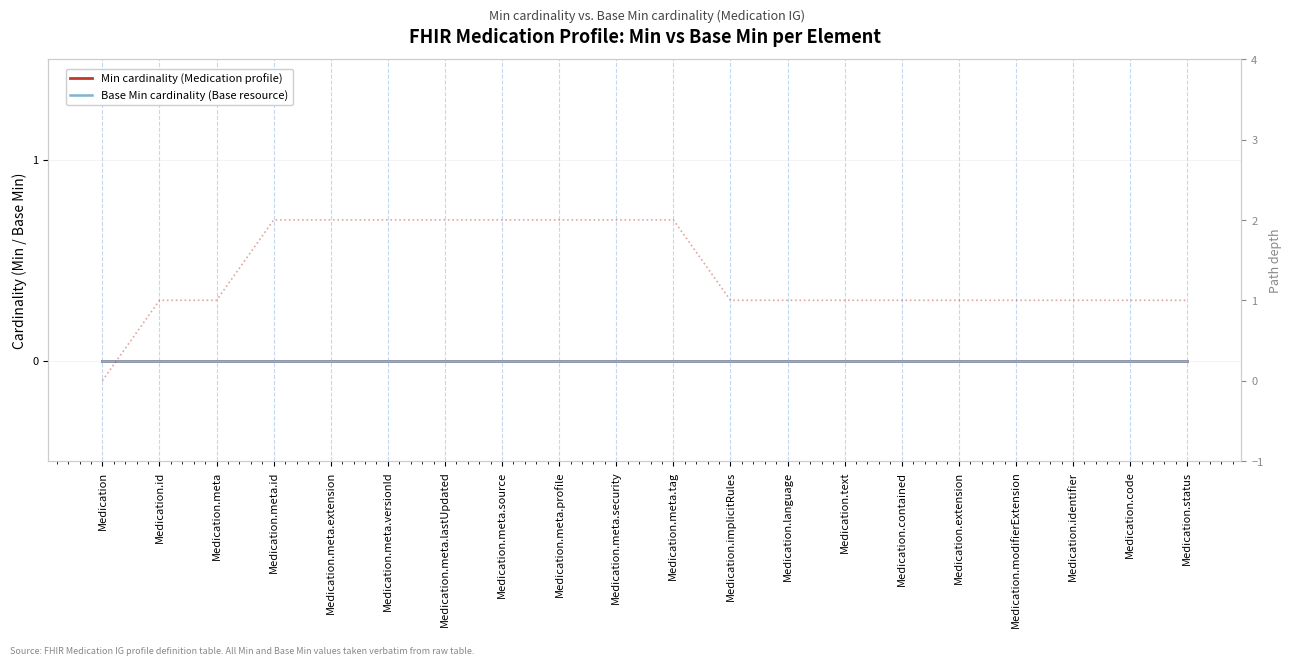

What position from the right is Medication.identifier?

3